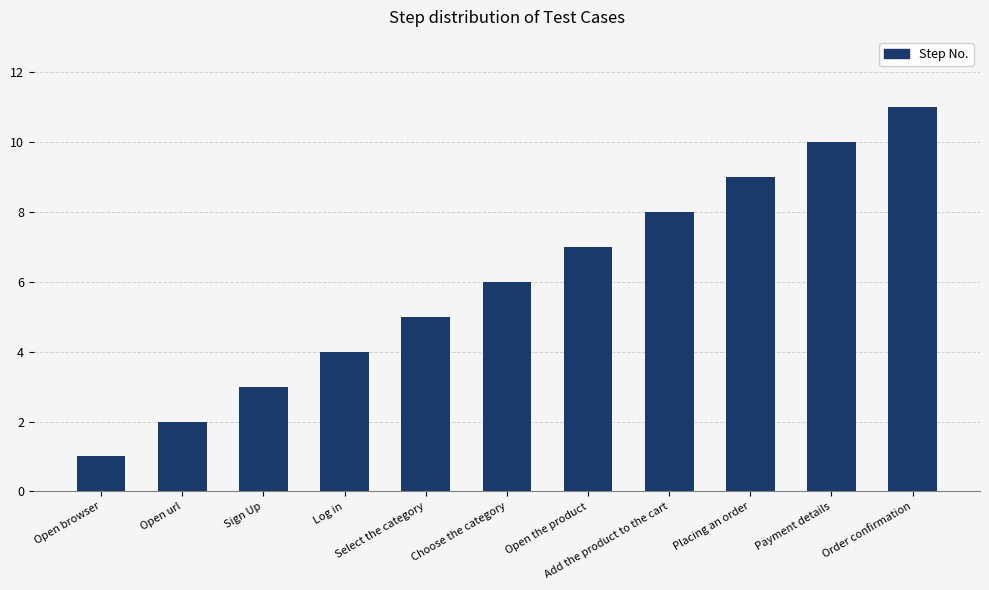

What is the label of the 10th bar from the left?

Payment details